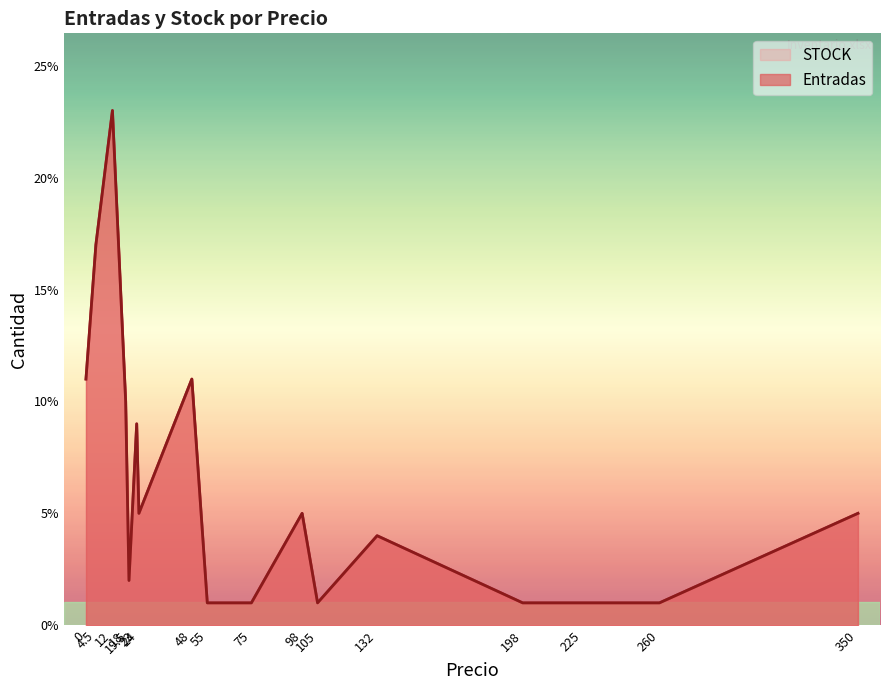

The value of Entradas at 19.5 is 2. True or false?

True